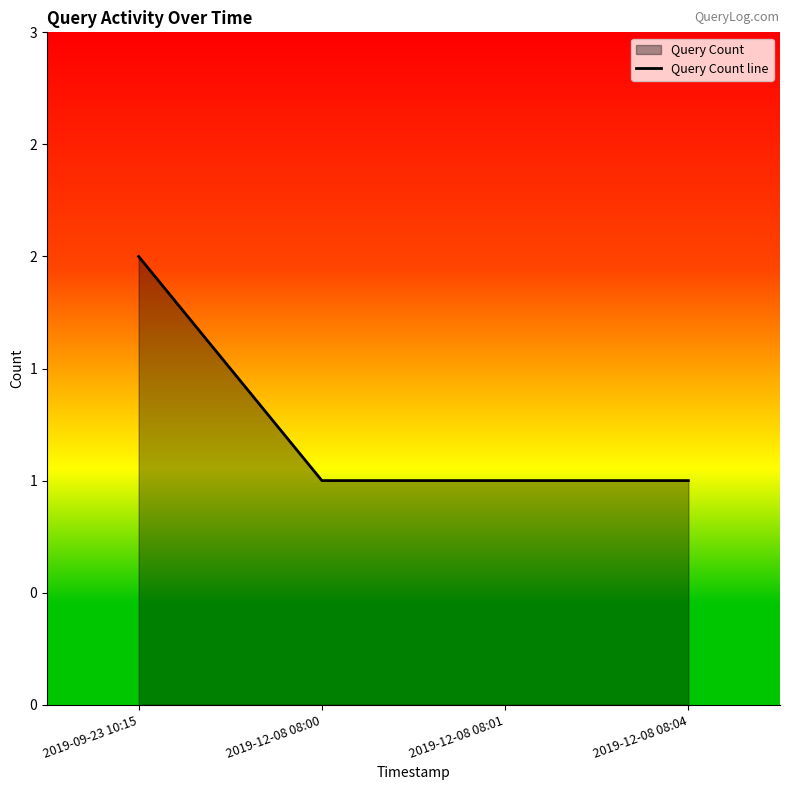

What is the change in value from 2019-09-23 10:15 to 2019-12-08 08:01?

-1